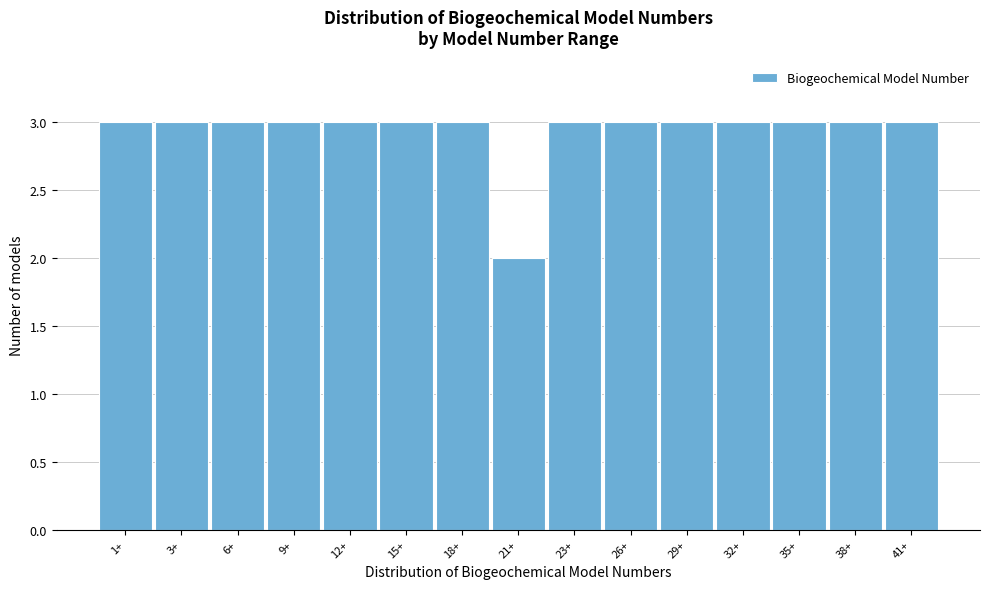

Reading left to right, list all the values displayed in this chart.

1+=3	3+=3	6+=3	9+=3	12+=3	15+=3	18+=3	21+=2	23+=3	26+=3	29+=3	32+=3	35+=3	38+=3	41+=3